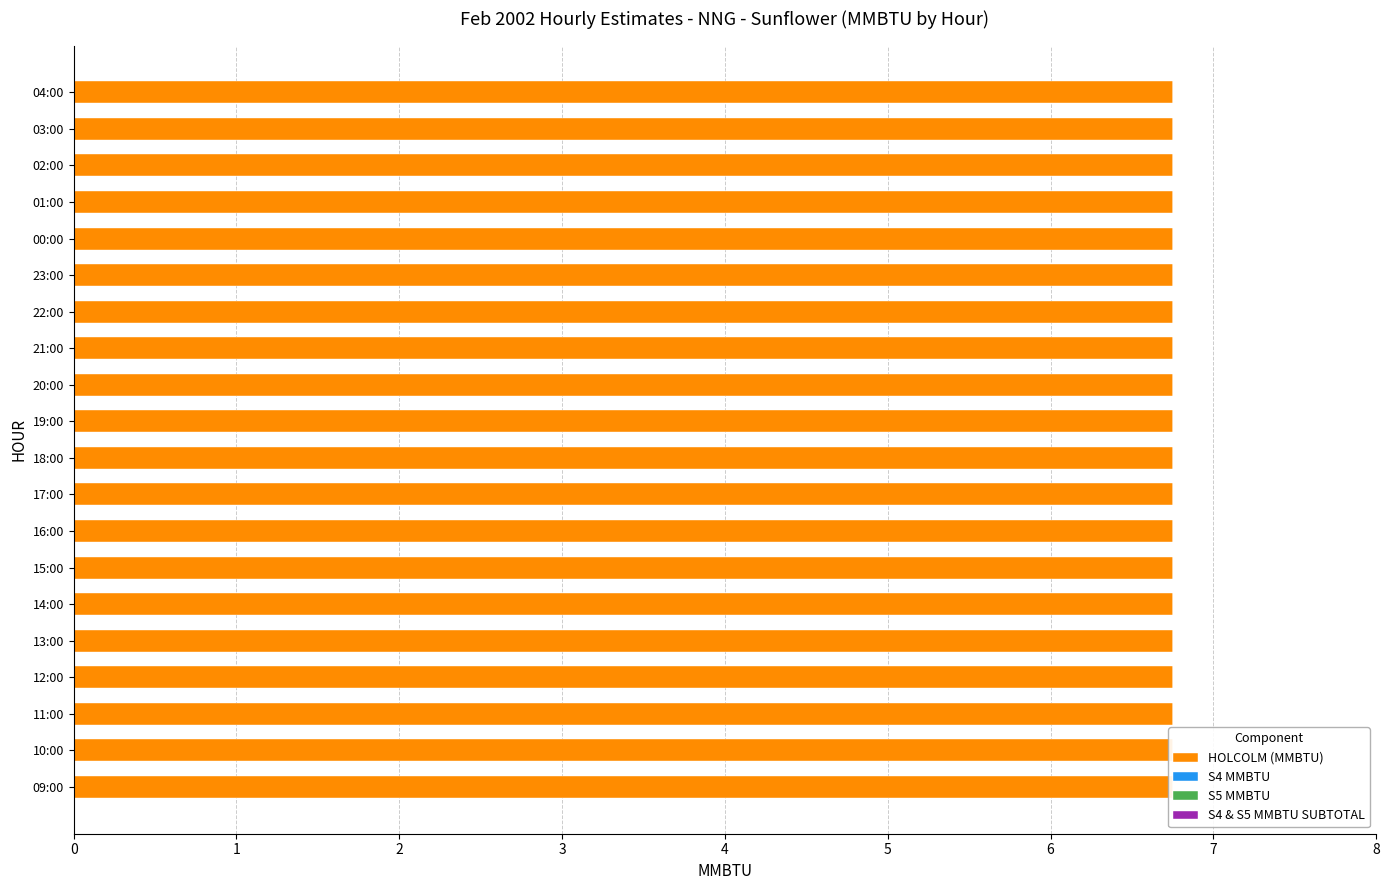

How many categories are shown in the chart?

20